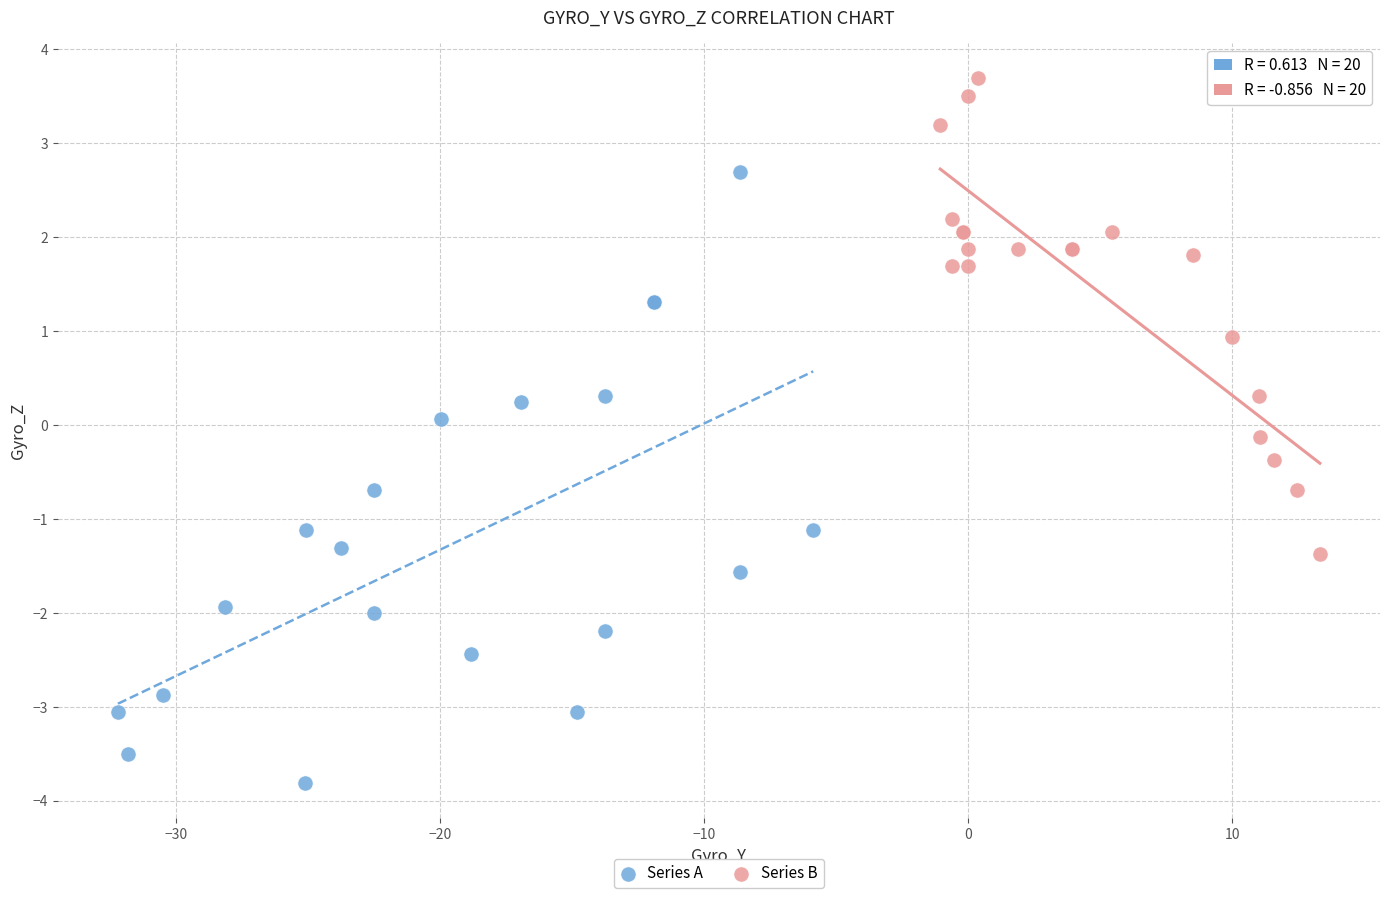

Which series reaches the minimum Y coordinate?

Series A